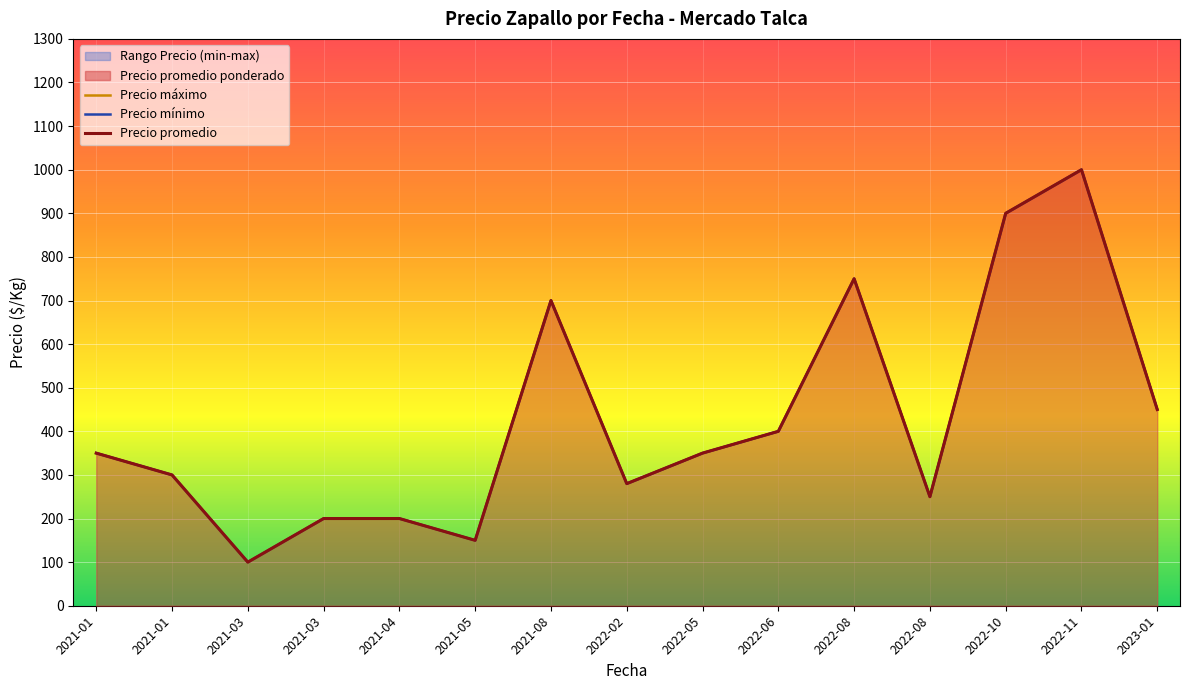

How many lines are shown in the chart?

3